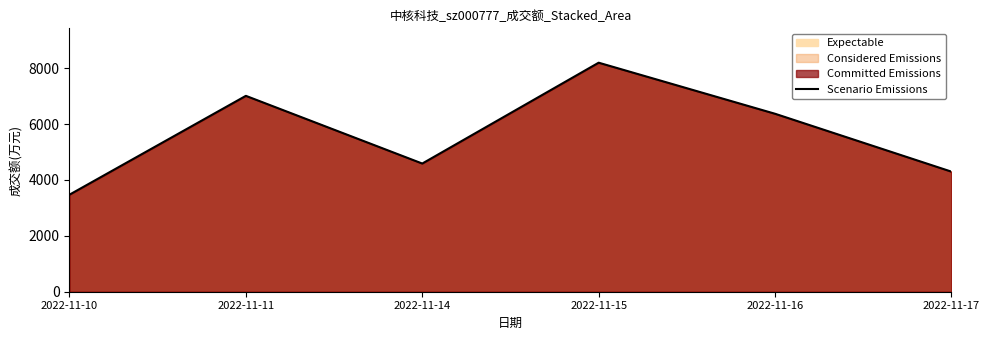

How many lines are shown in the chart?

1